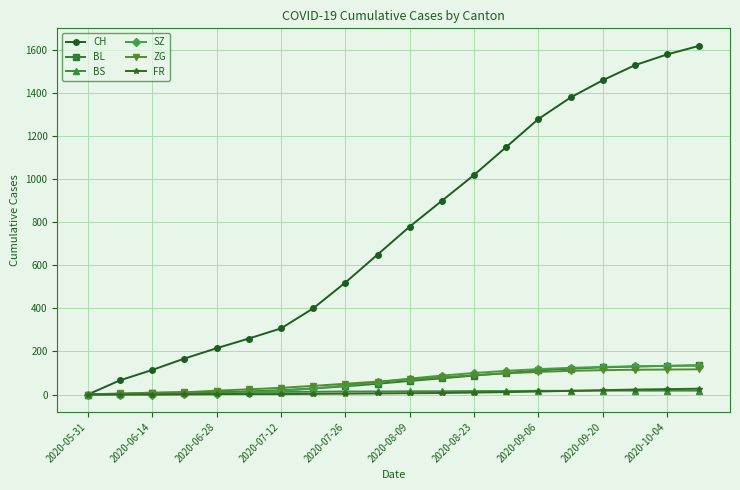

Which series has the largest total across all categories?

CH